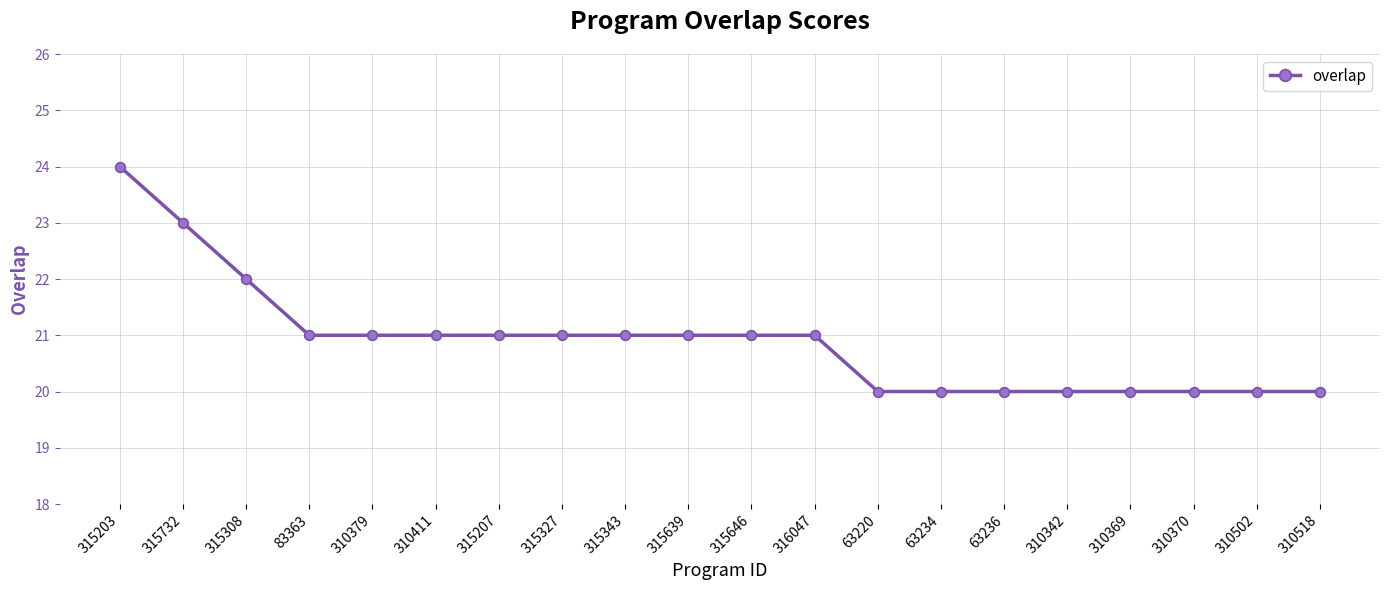

Reading left to right, list all the values displayed in this chart.

315203=24	315732=23	315308=22	83363=21	310379=21	310411=21	315207=21	315327=21	315343=21	315639=21	315646=21	316047=21	63220=20	63234=20	63236=20	310342=20	310369=20	310370=20	310502=20	310518=20